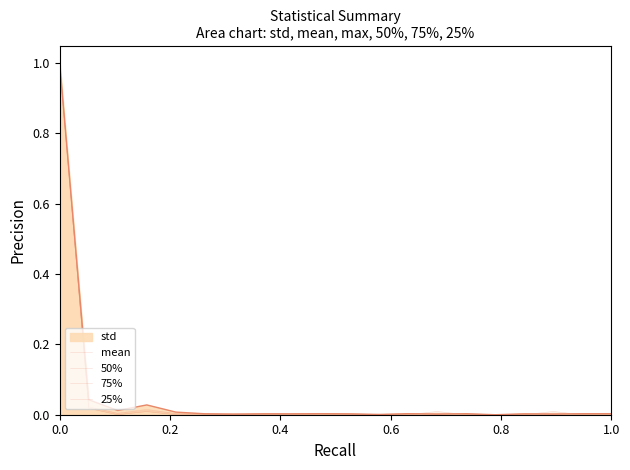

Does the chart have visible grid lines?

No